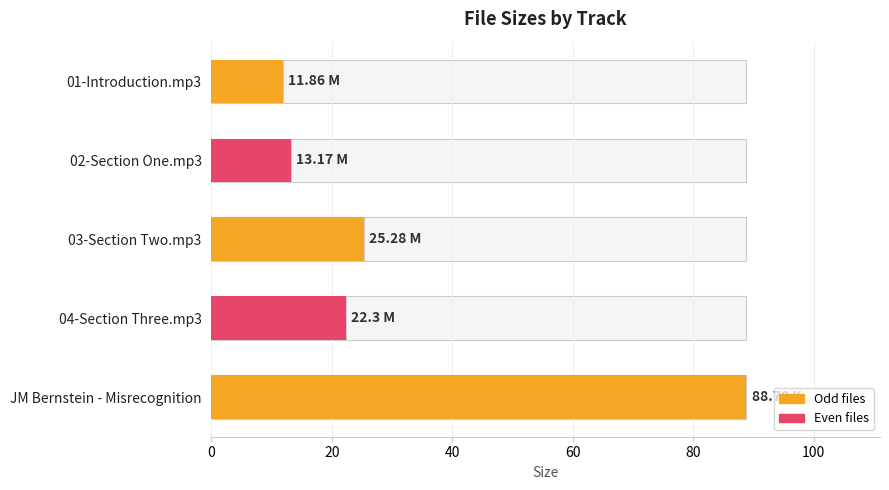

True or false: the data shows 13.2 at 02-Section One.mp3.

True